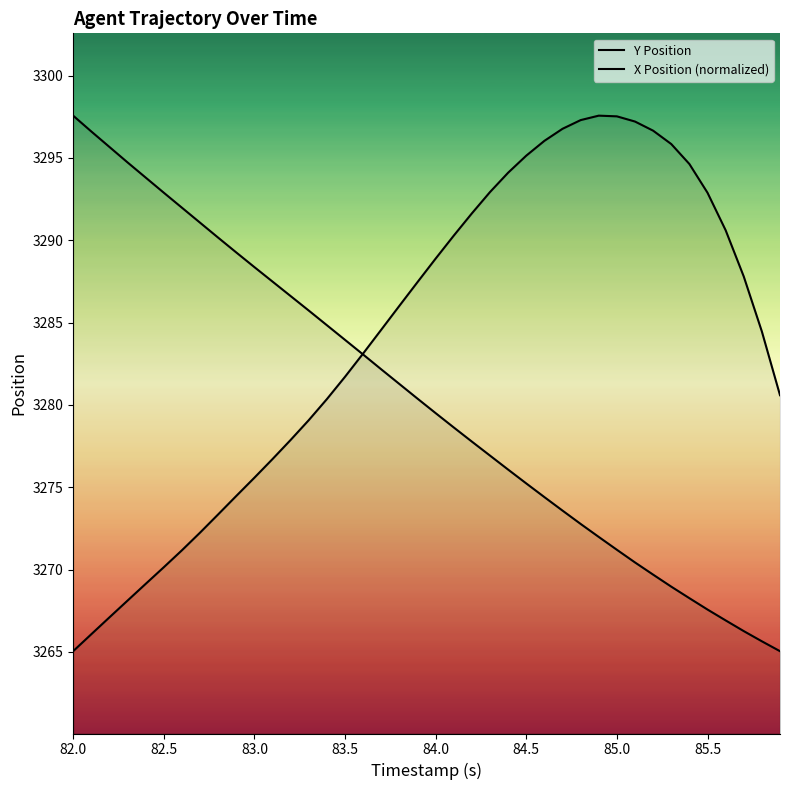

Rank the series by their maximum value, from highest to lowest.

Y Position, X Position (normalized)